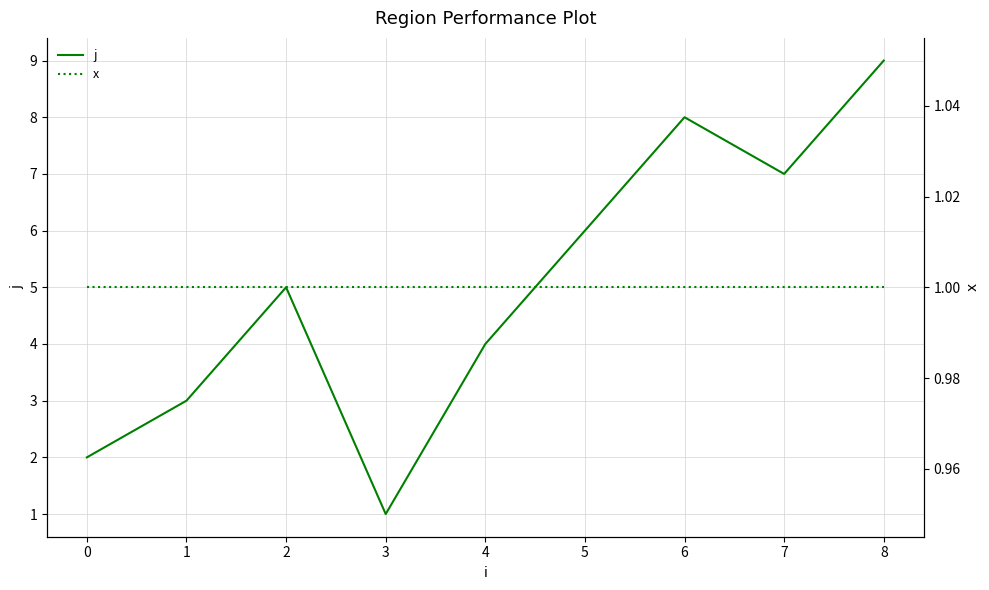

What is the value of the x point at the 9th from the left?

1